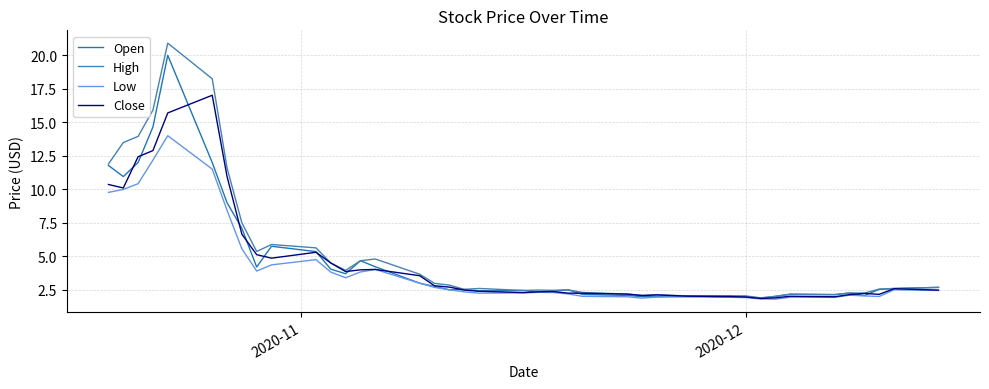

What are all the series names shown in the legend?

Open, High, Low, Close